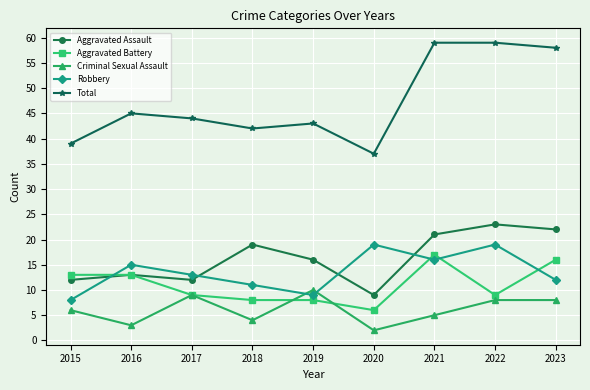

What is the lowest value of the Criminal Sexual Assault series?

2